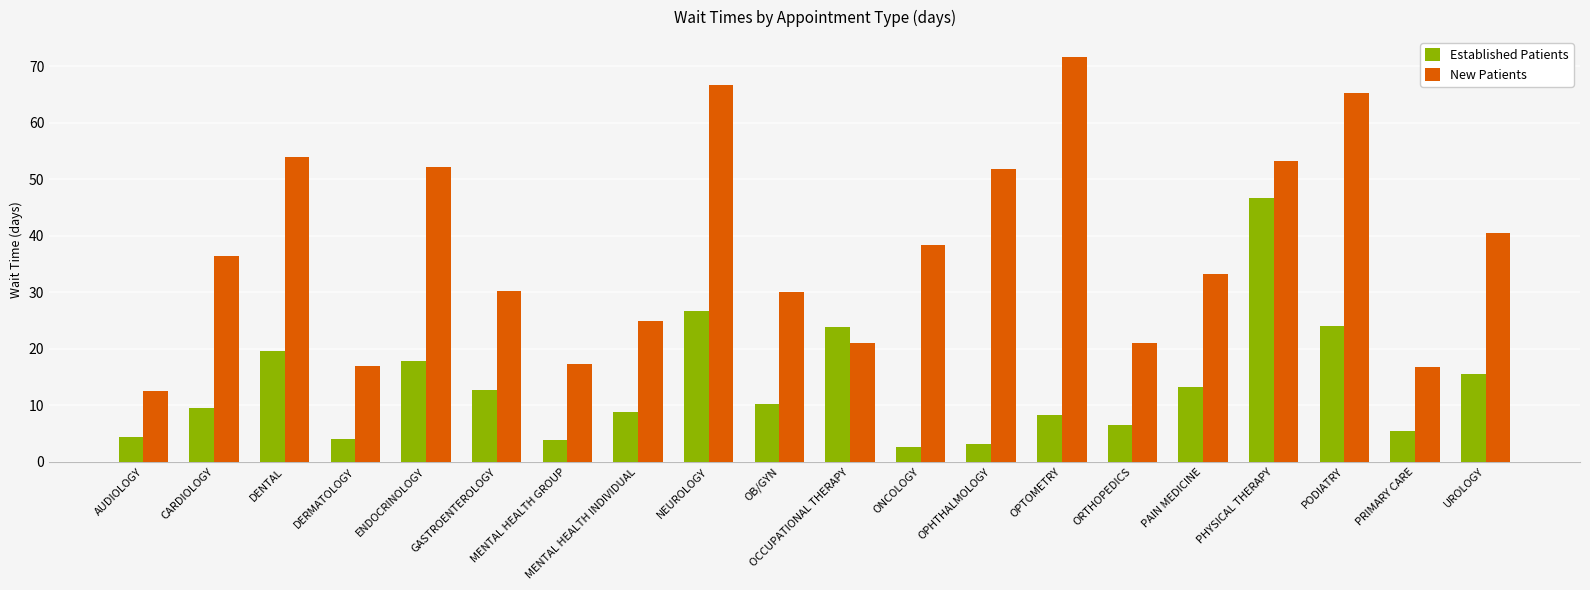

What is the lowest value of the New Patients series?

12.6